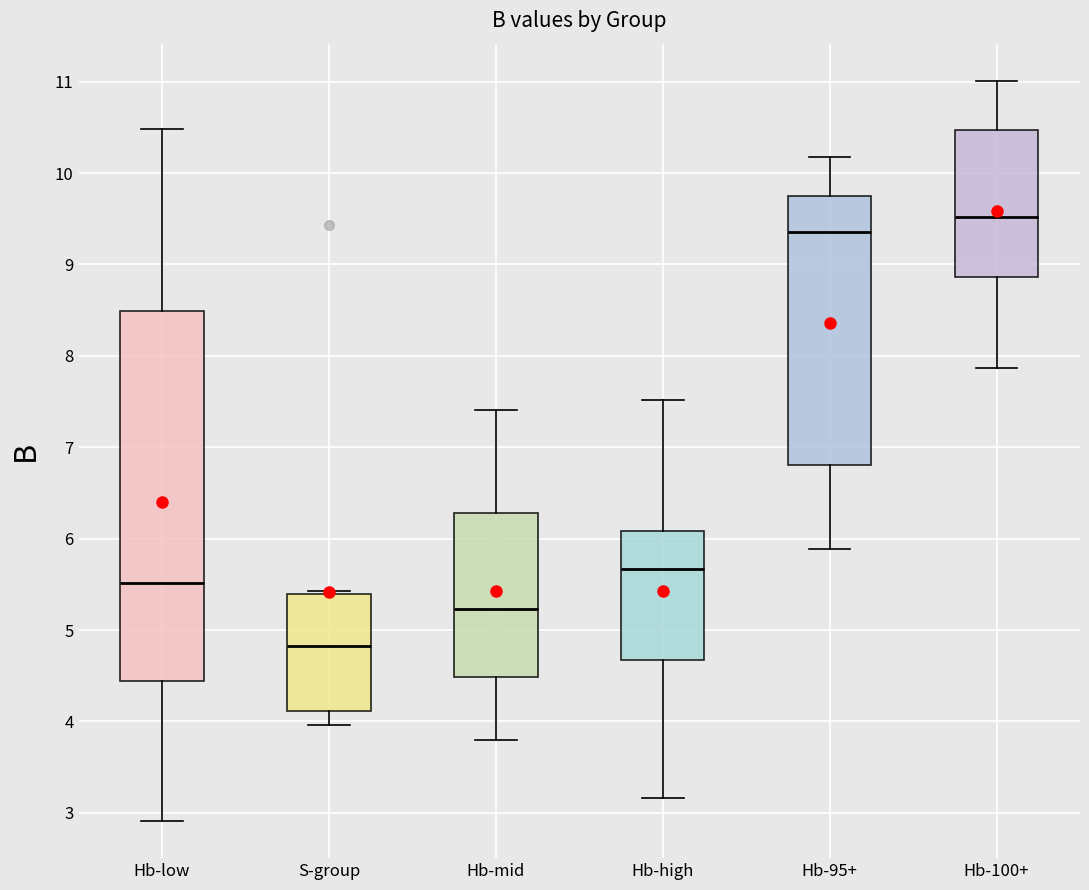

Reading left to right, read every box against the y-axis: the position of its median line, the range the box covers, and the ends of its whiskers. The values are not printed on the chart, so give them approximately, as read against the axis.

Hb-low: median 5.5, box 4.4 to 8.5, whiskers 2.9 to 10.5
S-group: median 4.8, box 4.1 to 5.4, whiskers 4.0 to 5.4 (just above the box's upper edge)
Hb-mid: median 5.2, box 4.5 to 6.3, whiskers 3.8 to 7.4
Hb-high: median 5.7, box 4.7 to 6.1, whiskers 3.2 to 7.5
Hb-95+: median 9.4, box 6.8 to 9.8, whiskers 5.9 to 10.2
Hb-100+: median 9.5, box 8.9 to 10.5, whiskers 7.9 to 11.0